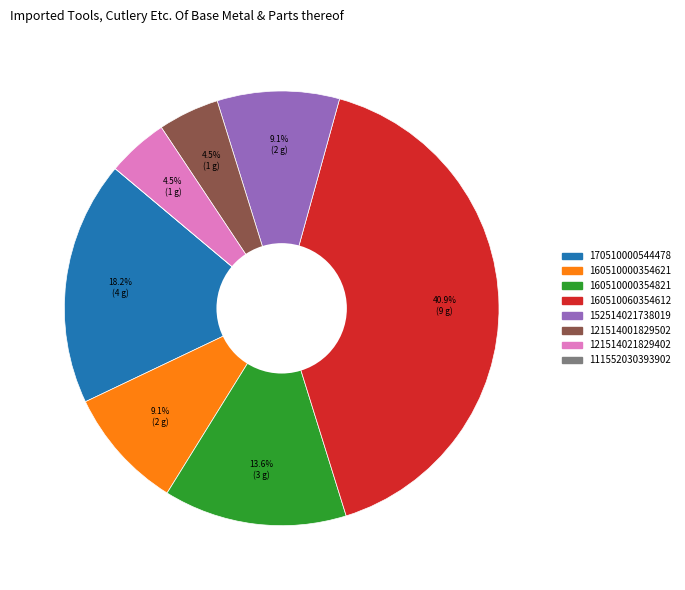

What percentage is NOT represented by 160510060354612?

59.1%